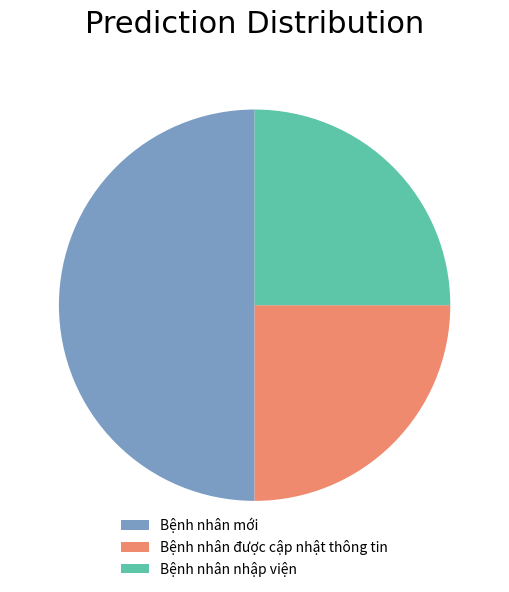

What is the largest slice in the pie chart?

Bệnh nhân mới